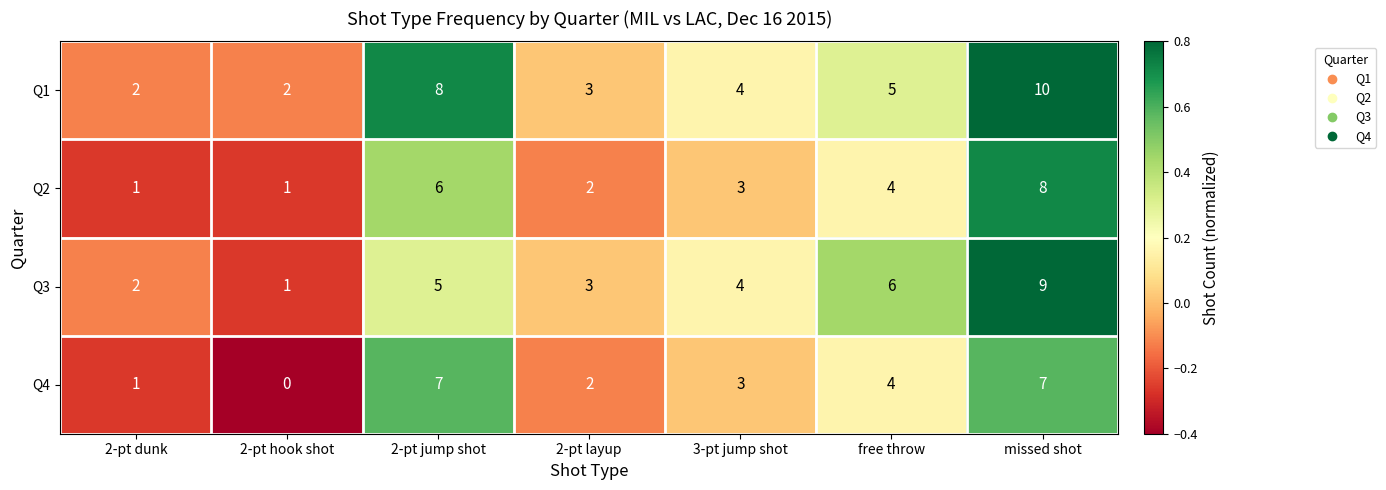

At which label is Q4 closest to 3?

3-pt jump shot